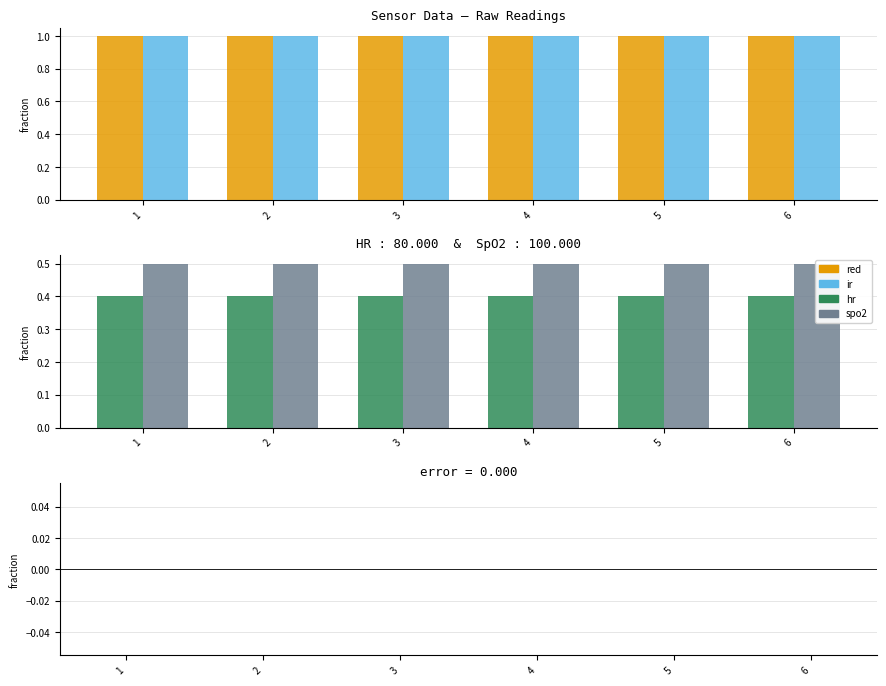

Which series has the largest range (max minus min)?

red